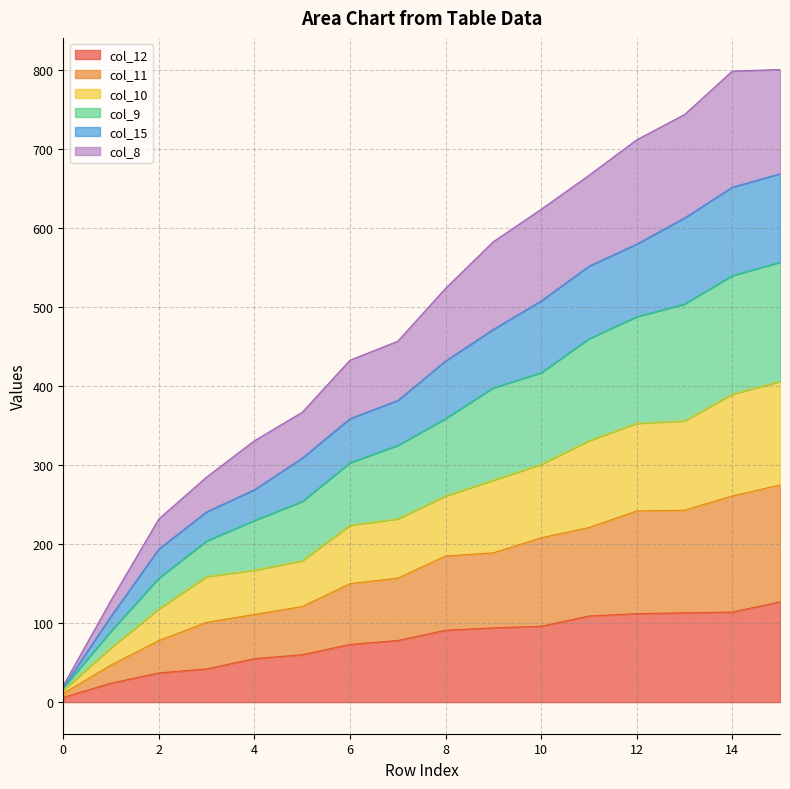

What are all the series names shown in the legend?

col_12, col_11, col_10, col_9, col_15, col_8